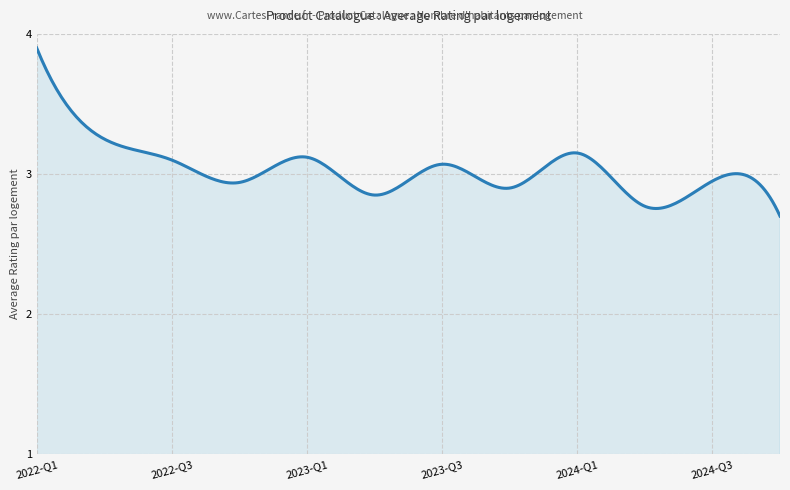

What is the difference between the maximum and minimum values?

1.2